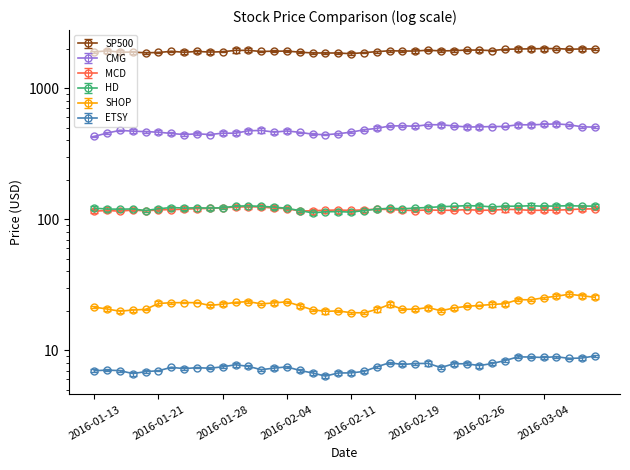

How many data points in MCD are above 117?

30